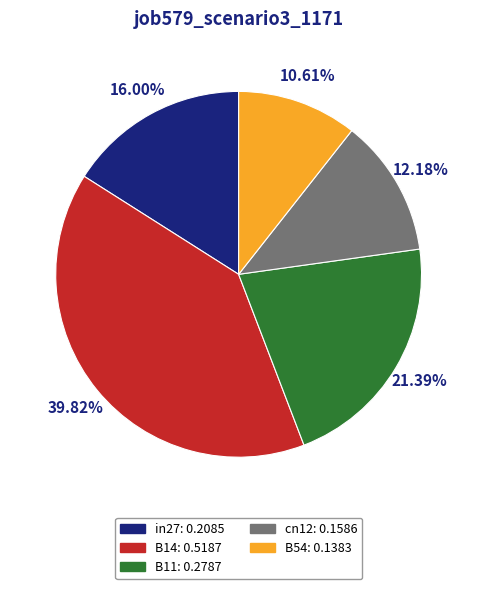

Which slice is the smallest?

B54